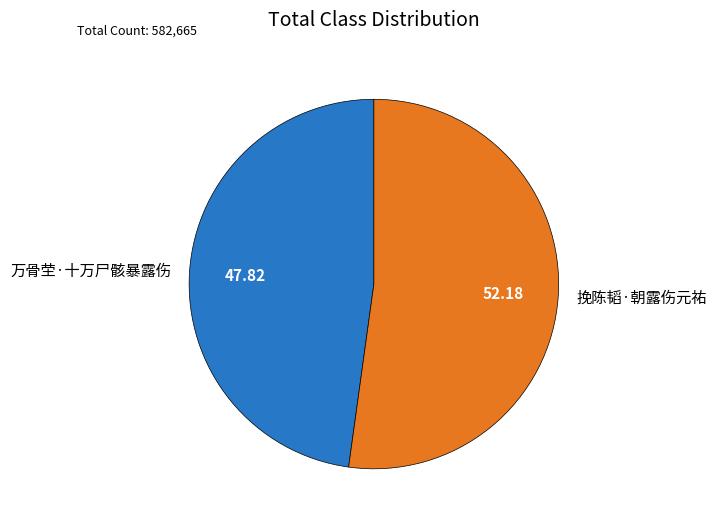

Is there a majority slice in this chart?

Yes